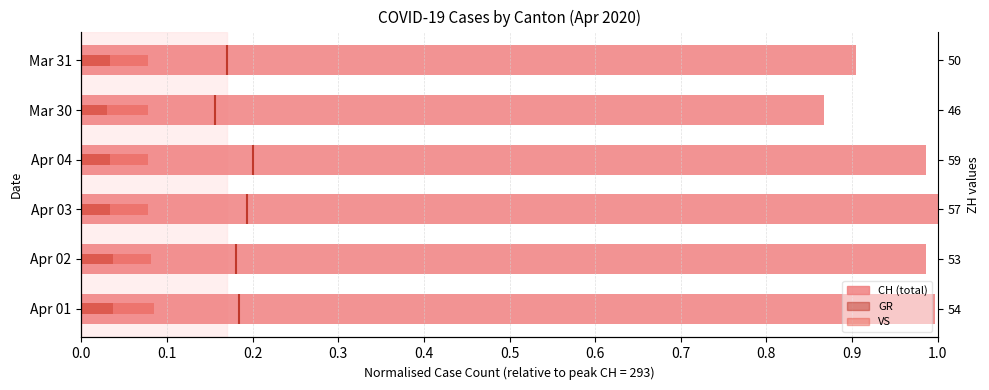

What is the spread (max minus min) of values at Apr 02?

0.9